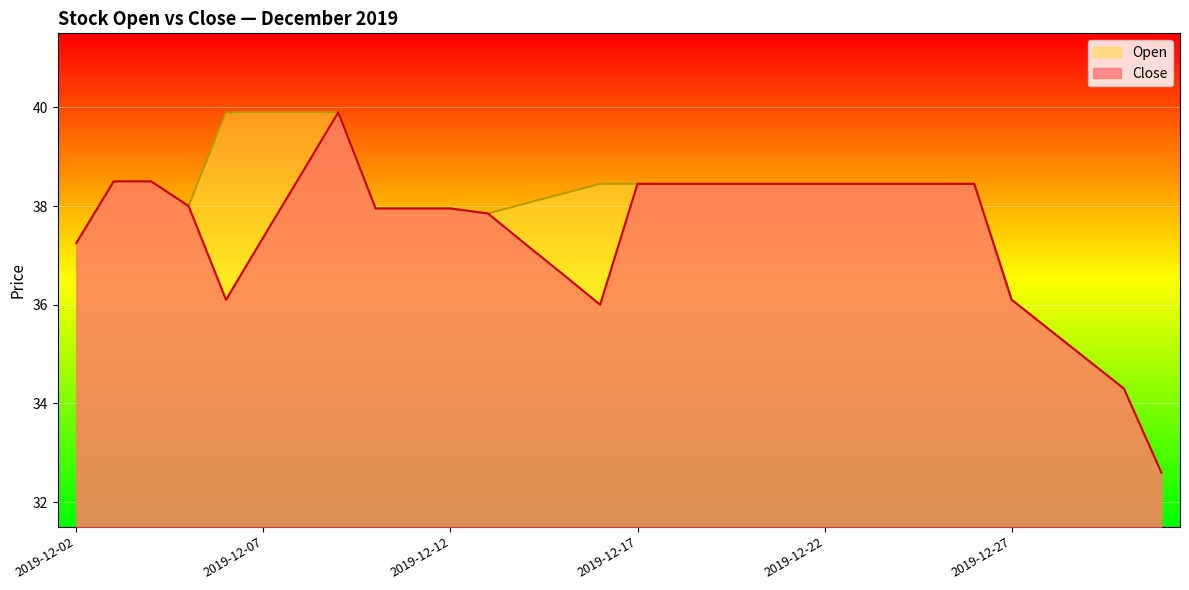

What is the difference between the Close values at 2019-12-15 and 2019-12-02?

0.6